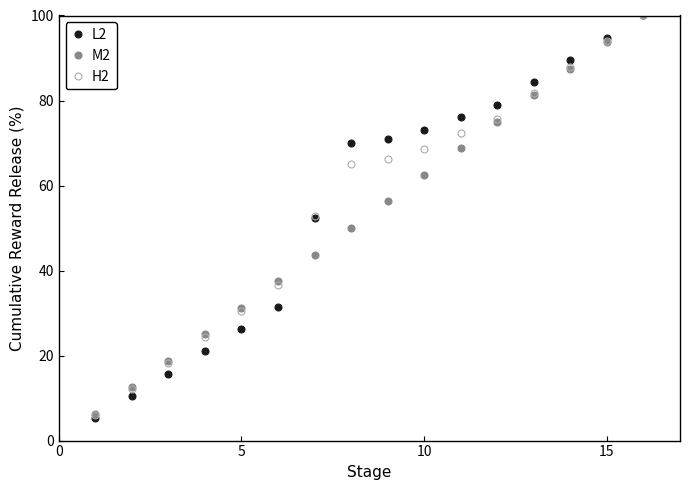

What is the difference between the maximum and second lowest values in the M2 series?

87.5